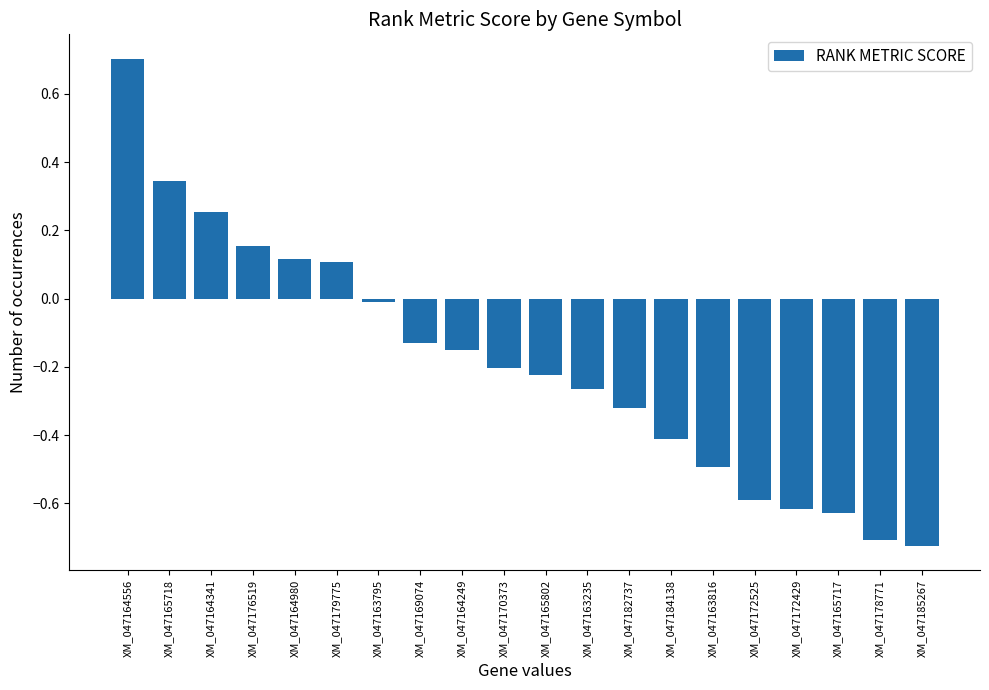

What is the change in value from XM_047165718 to XM_047169074?

-0.5